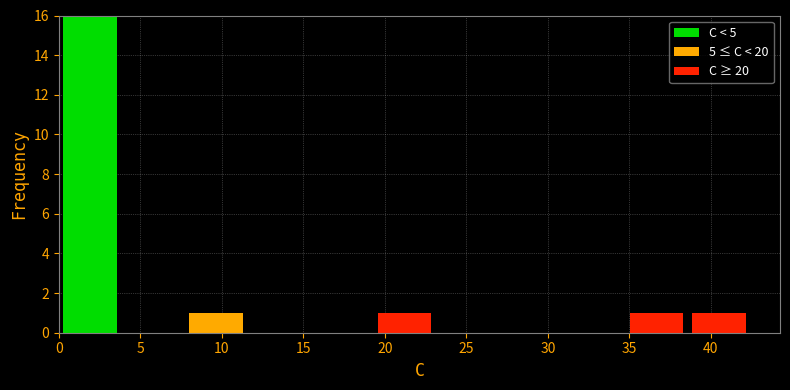

Which range on the x-axis has the tallest stacked bar (by total height)?

0.0 to 4.0